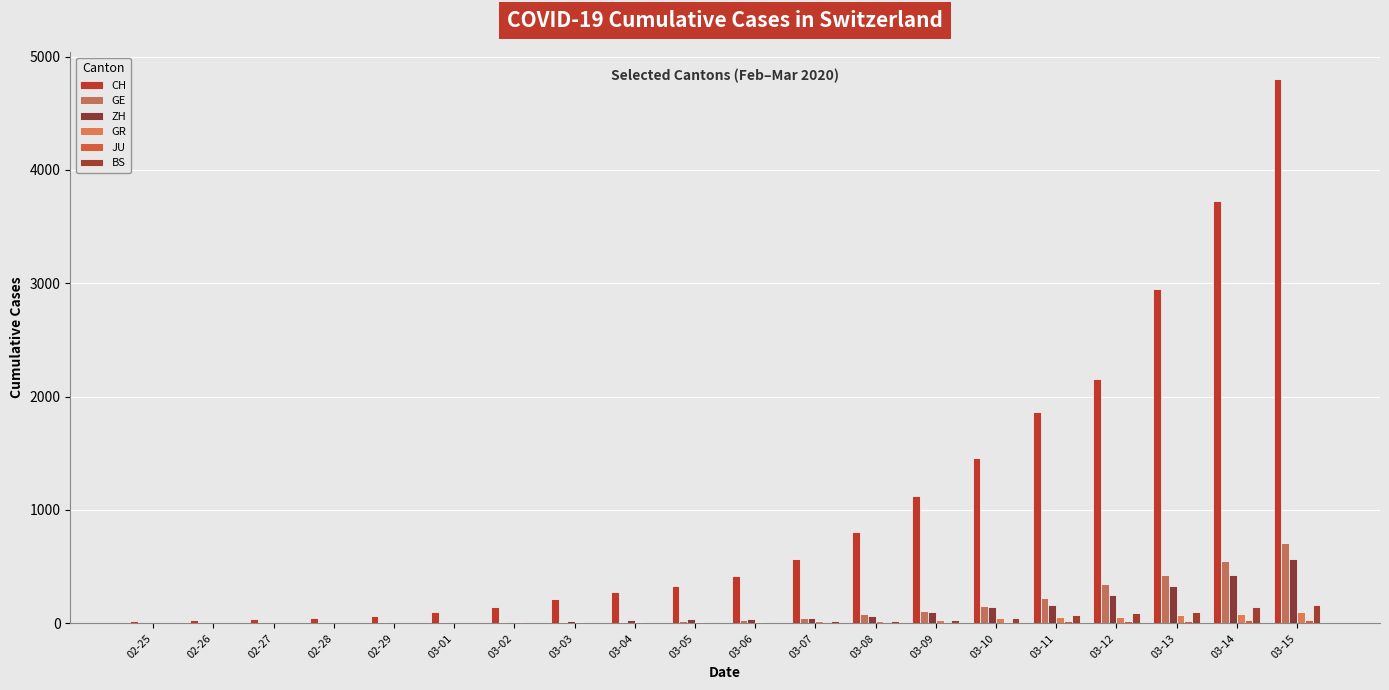

Count the number of categories in the chart.

20